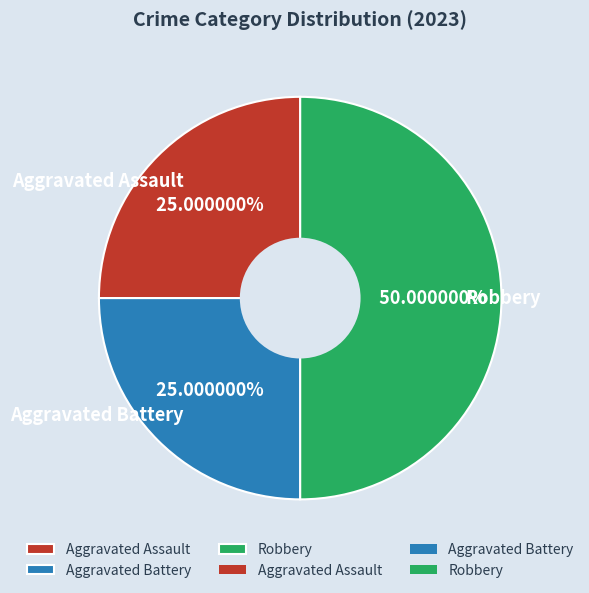

Is Aggravated Battery the majority of the pie?

No